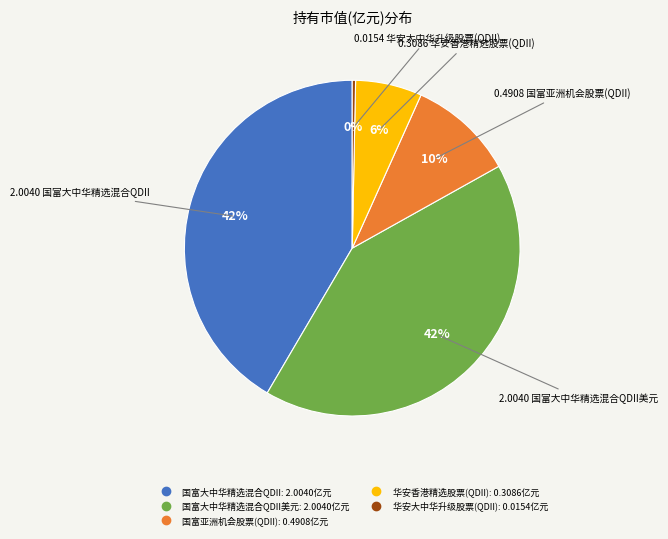

Is there any slice that represents more than half of the pie?

No